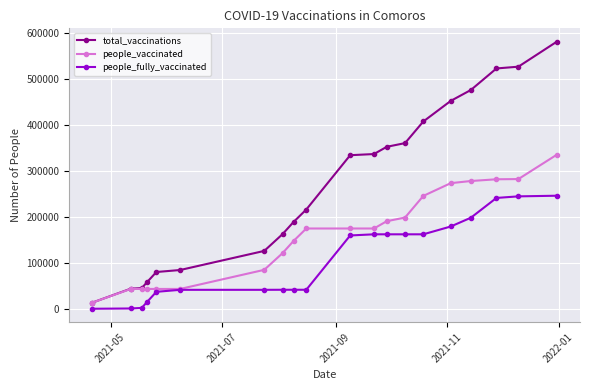

Which series has the largest range (max minus min)?

total_vaccinations